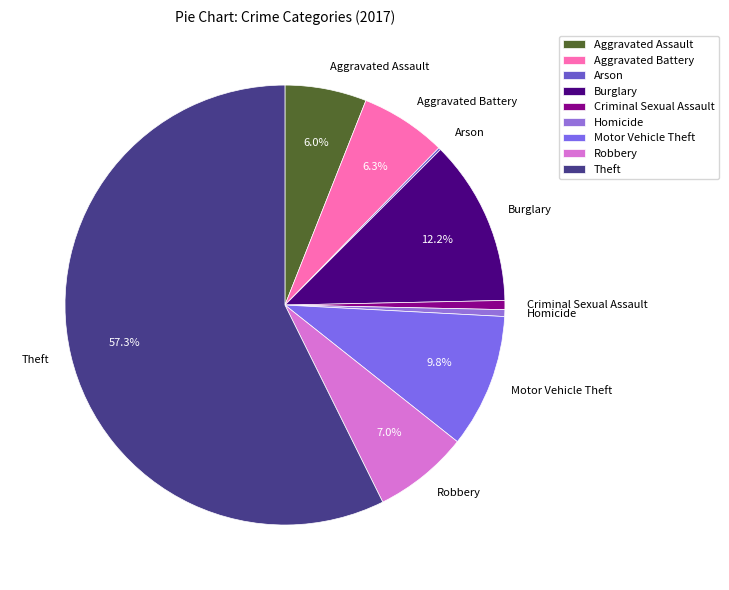

What is the largest slice in the pie chart?

Theft